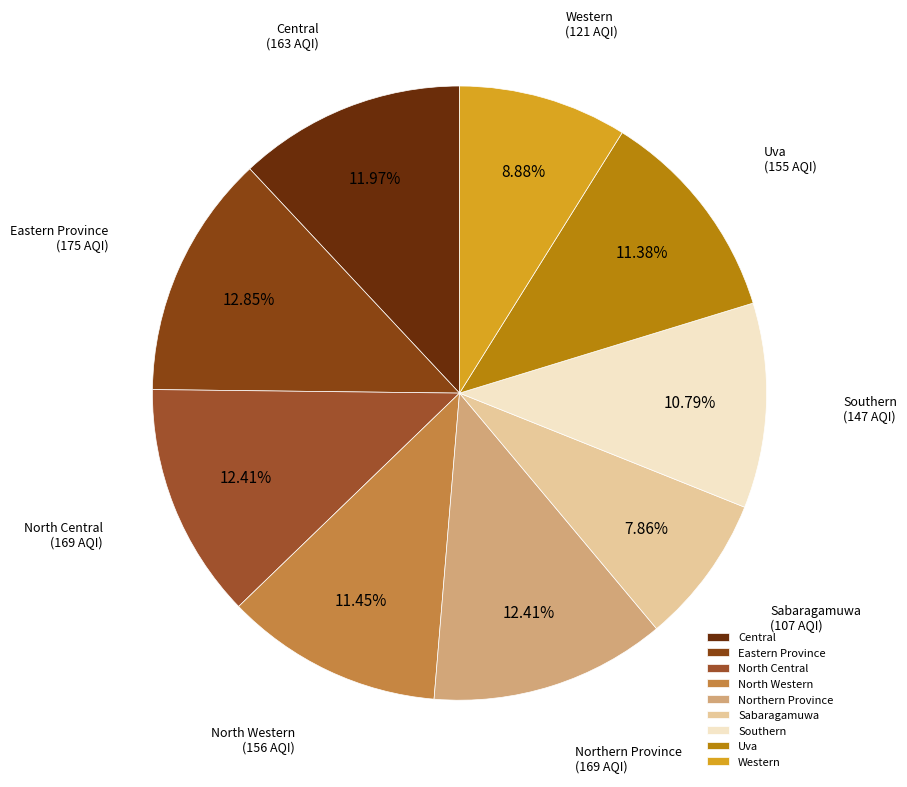

Combined, do Southern and North Central account for over 50%?

No